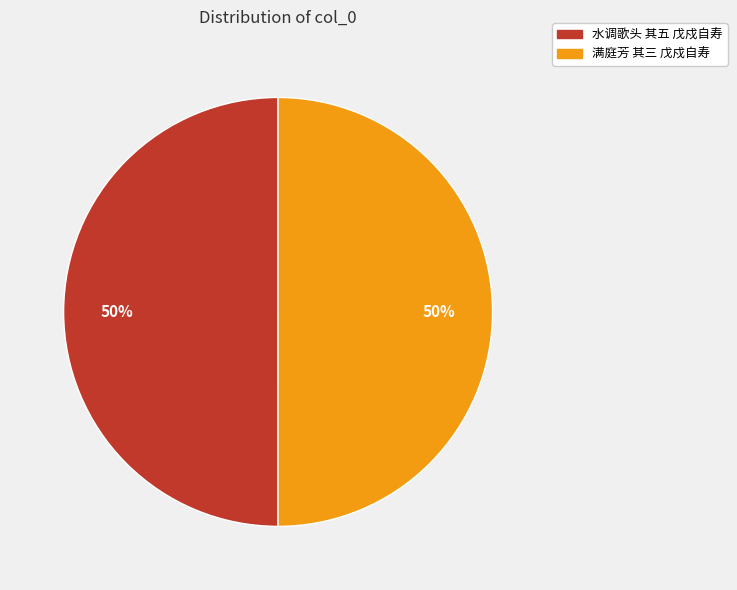

To the nearest percent, what percentage of the pie is 满庭芳 其三 戊戍自寿?

50%